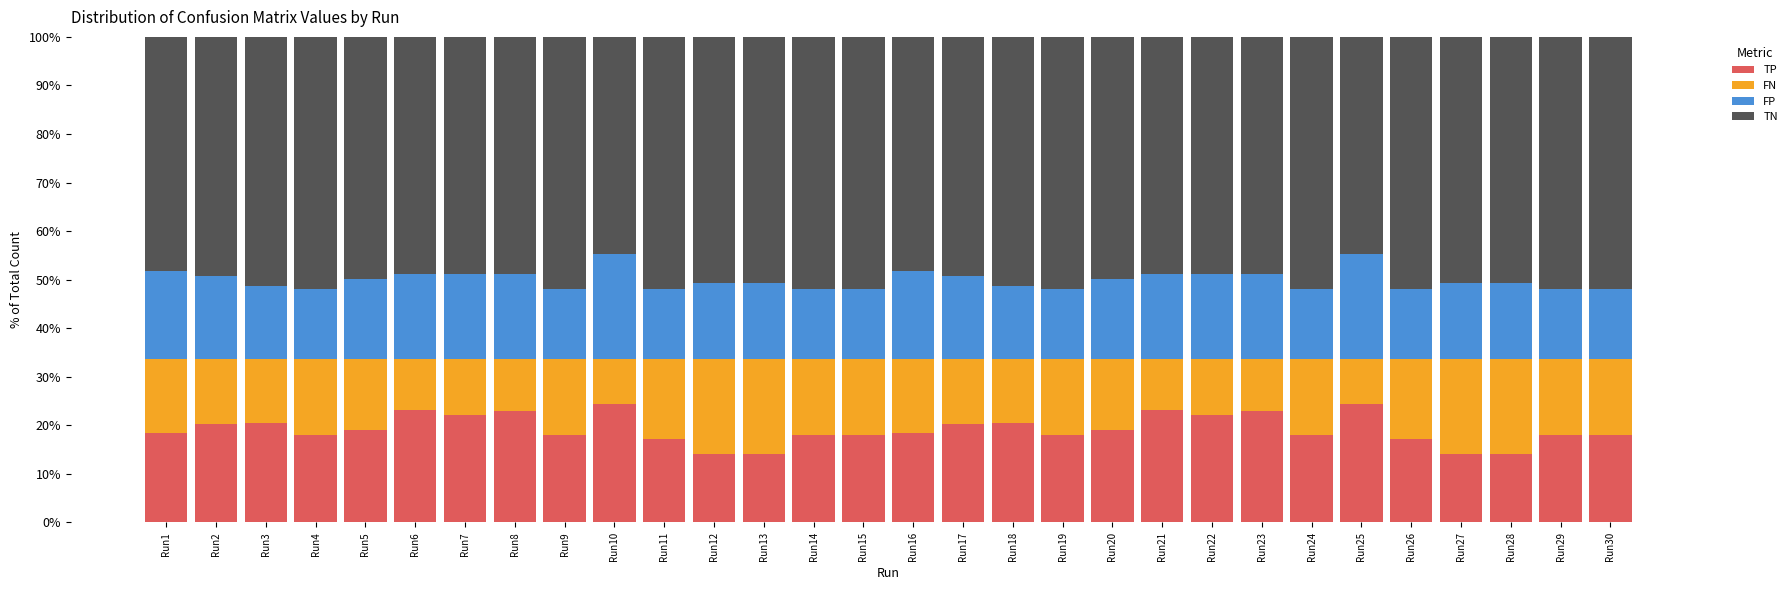

The value of TP at Run21 is 41.4. True or false?

False